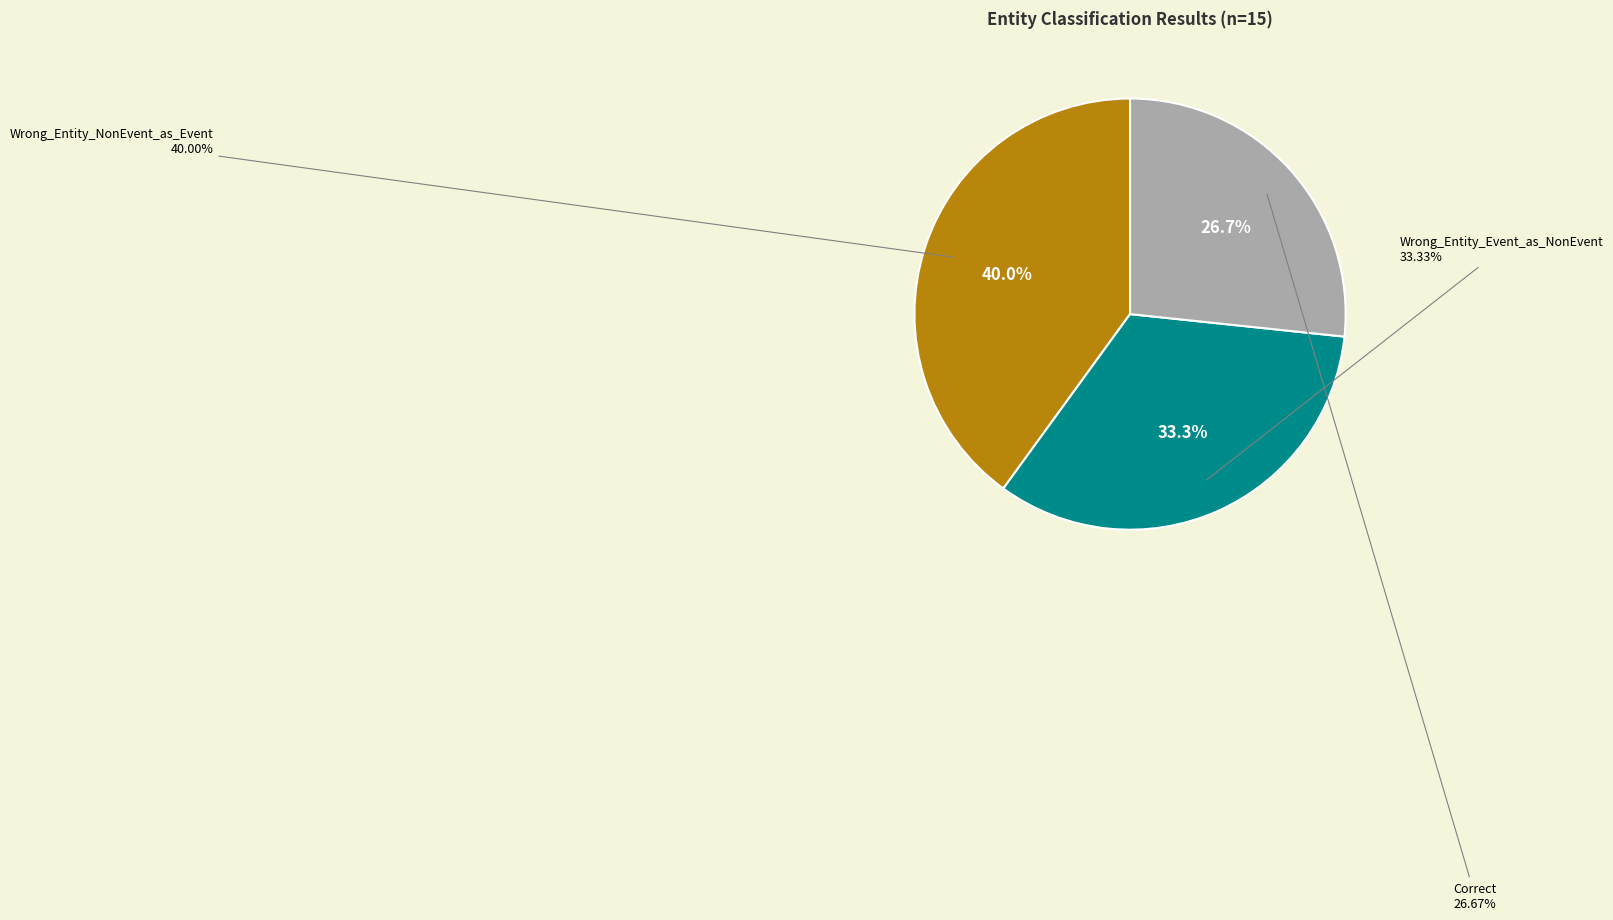

To the nearest percent, what is the difference between the largest and smallest slice percentages?

13%